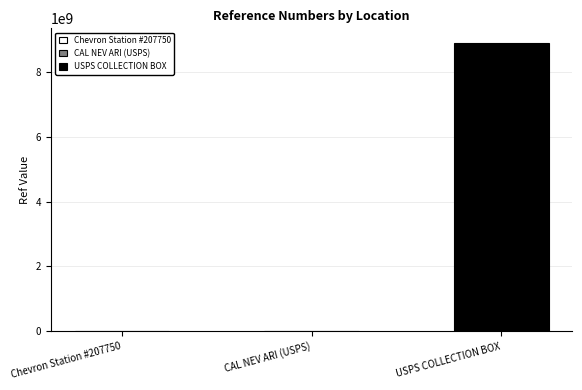

Are the bars grouped side by side (vs. stacked)?

No